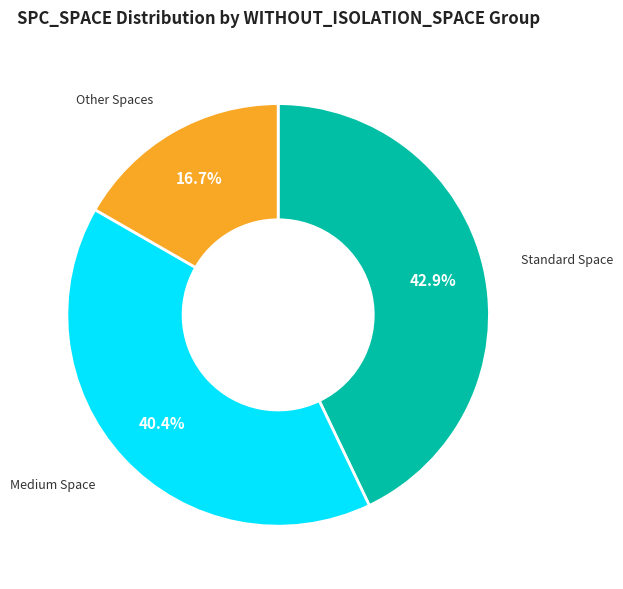

Count the number of slices in the pie.

3